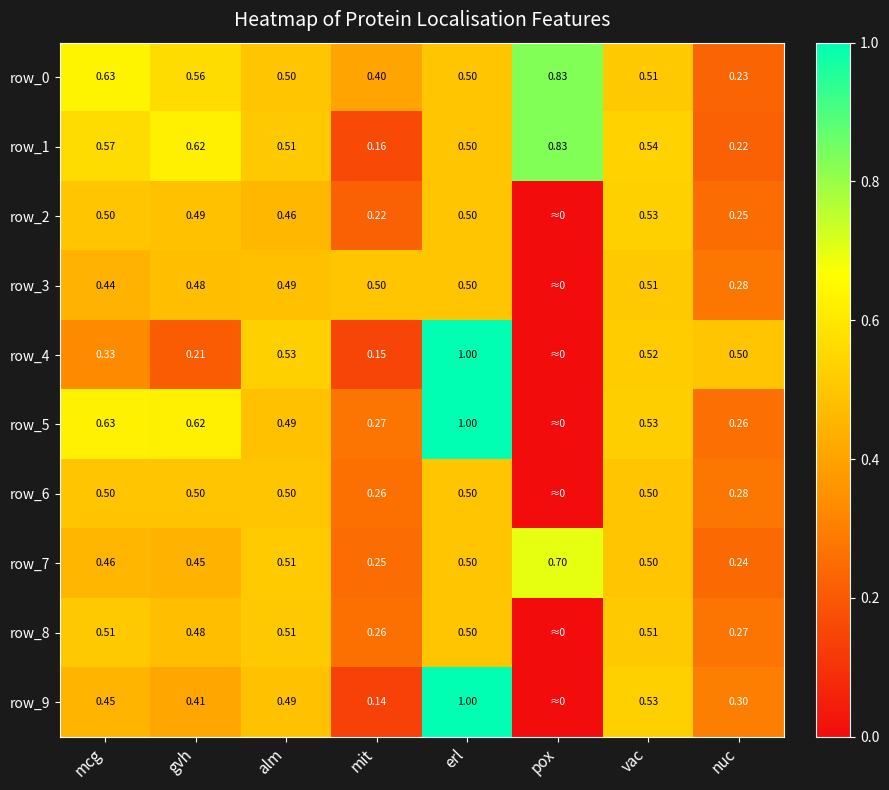

At how many categories does at least one series exceed 0?

8